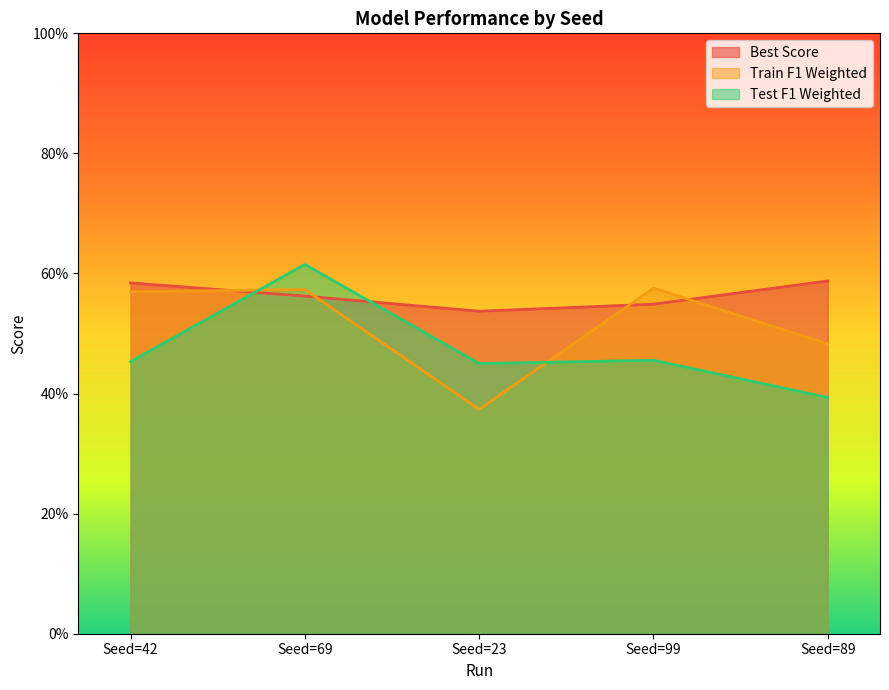

What is the label of the 1st point from the right?

Seed=89